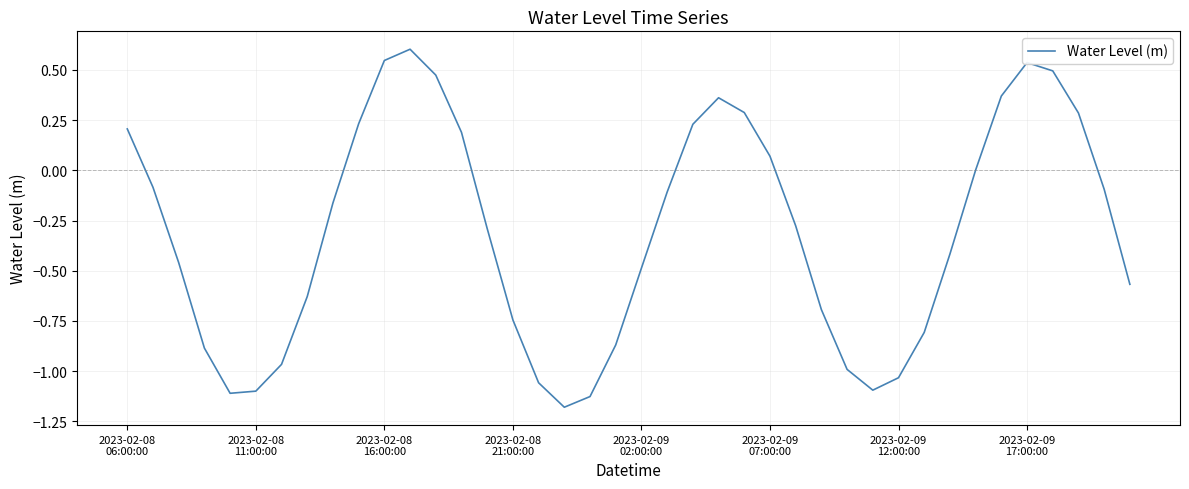

What is the difference between the maximum and minimum values?

1.8